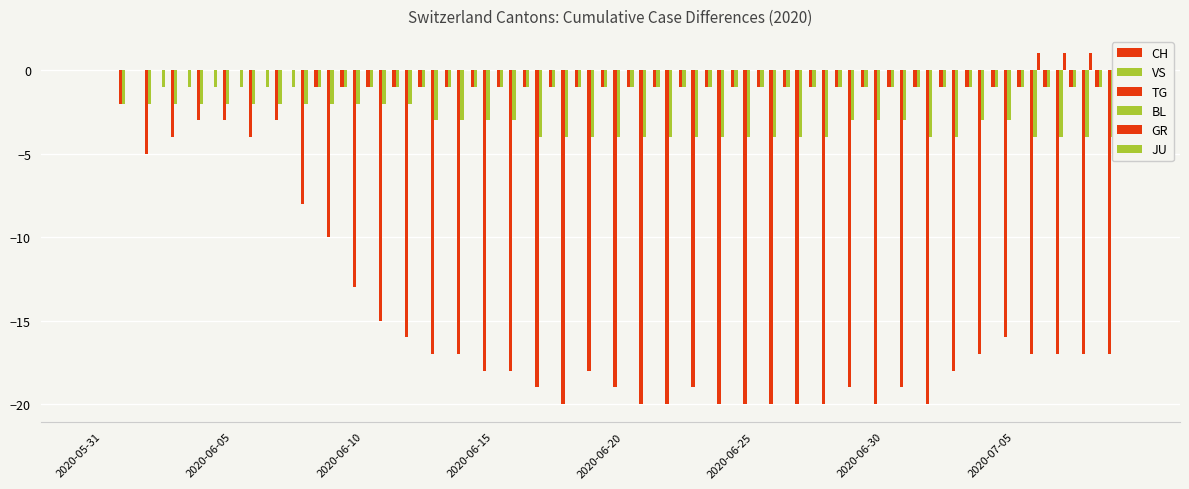

Count the number of categories in the chart.

40